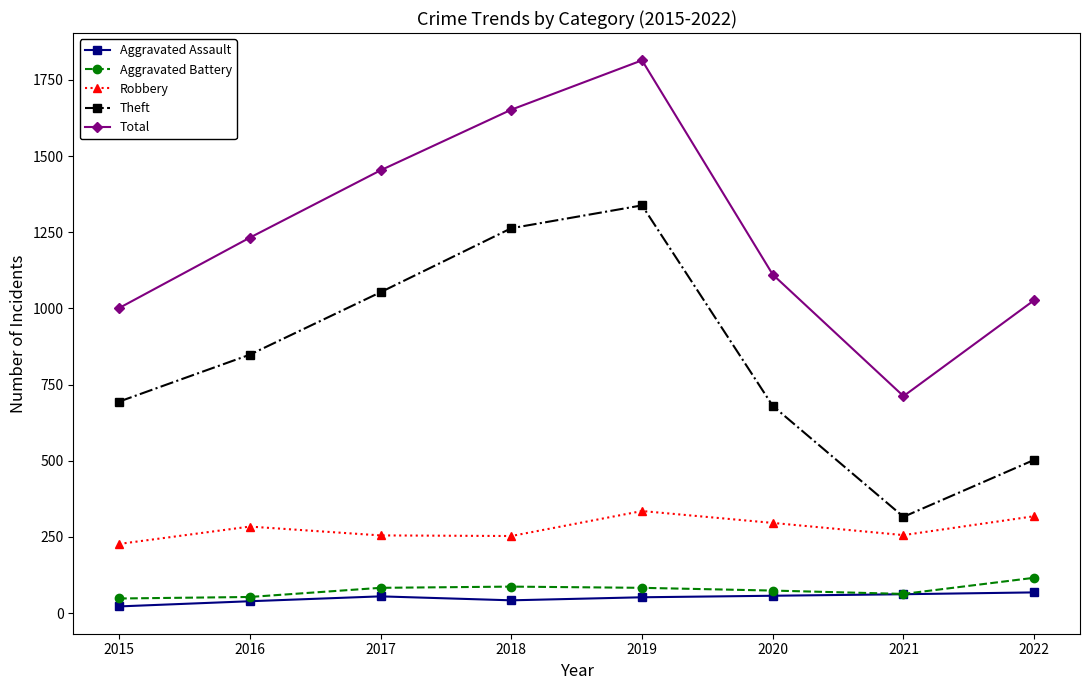

How many interior local peaks does the Robbery series have?

2